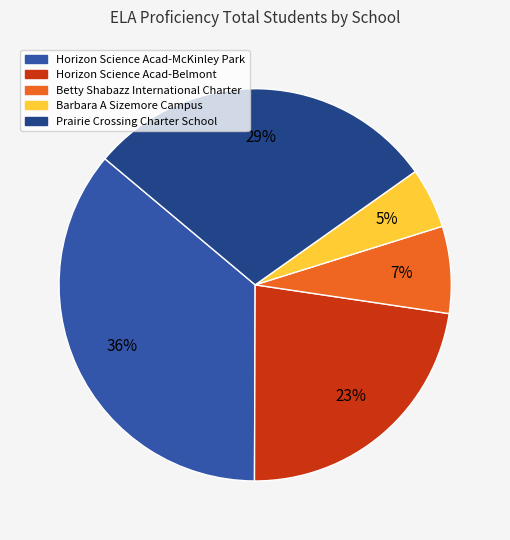

To the nearest percent, what is the difference between the Horizon Science Acad-Belmont and Prairie Crossing Charter School slice percentages?

6%